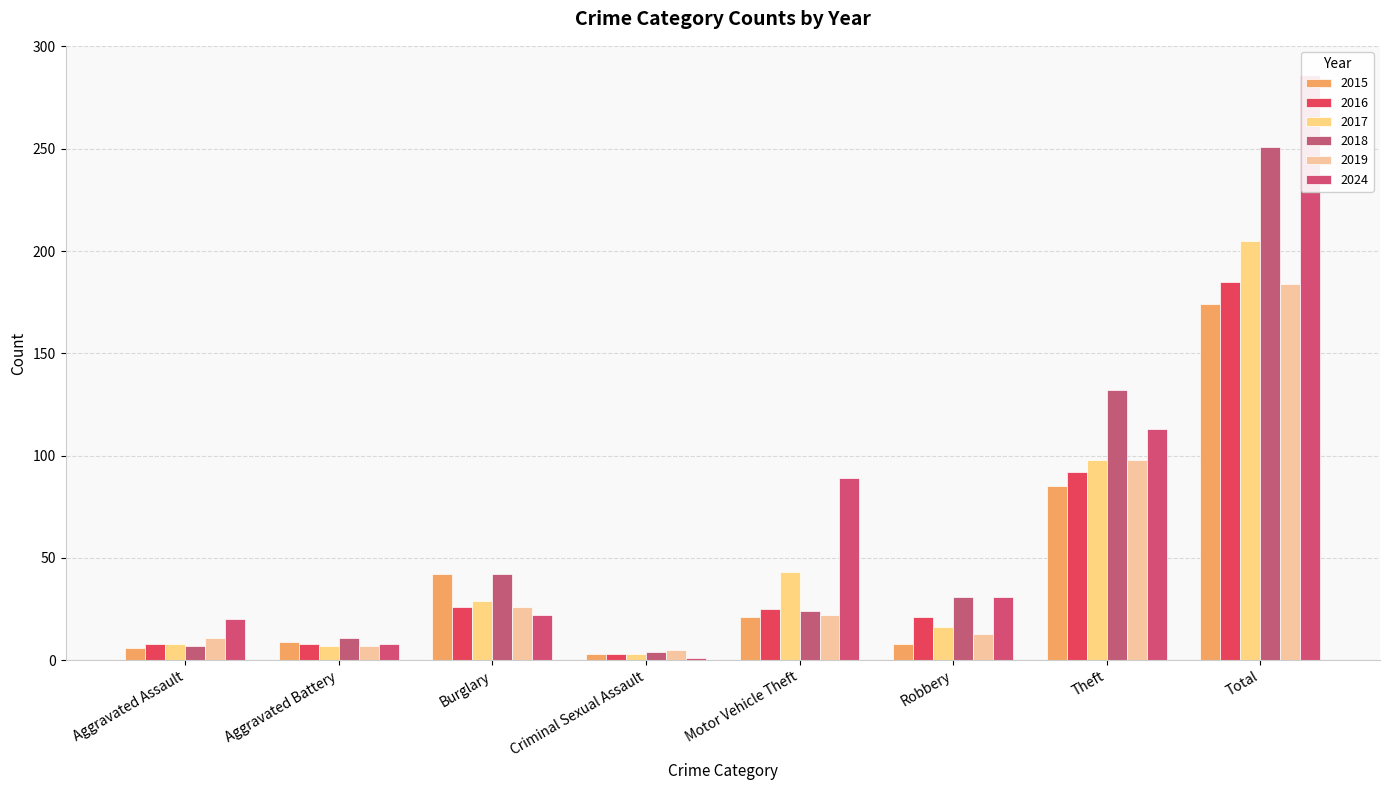

The 2015 series shows 13 at Robbery. True or false?

False